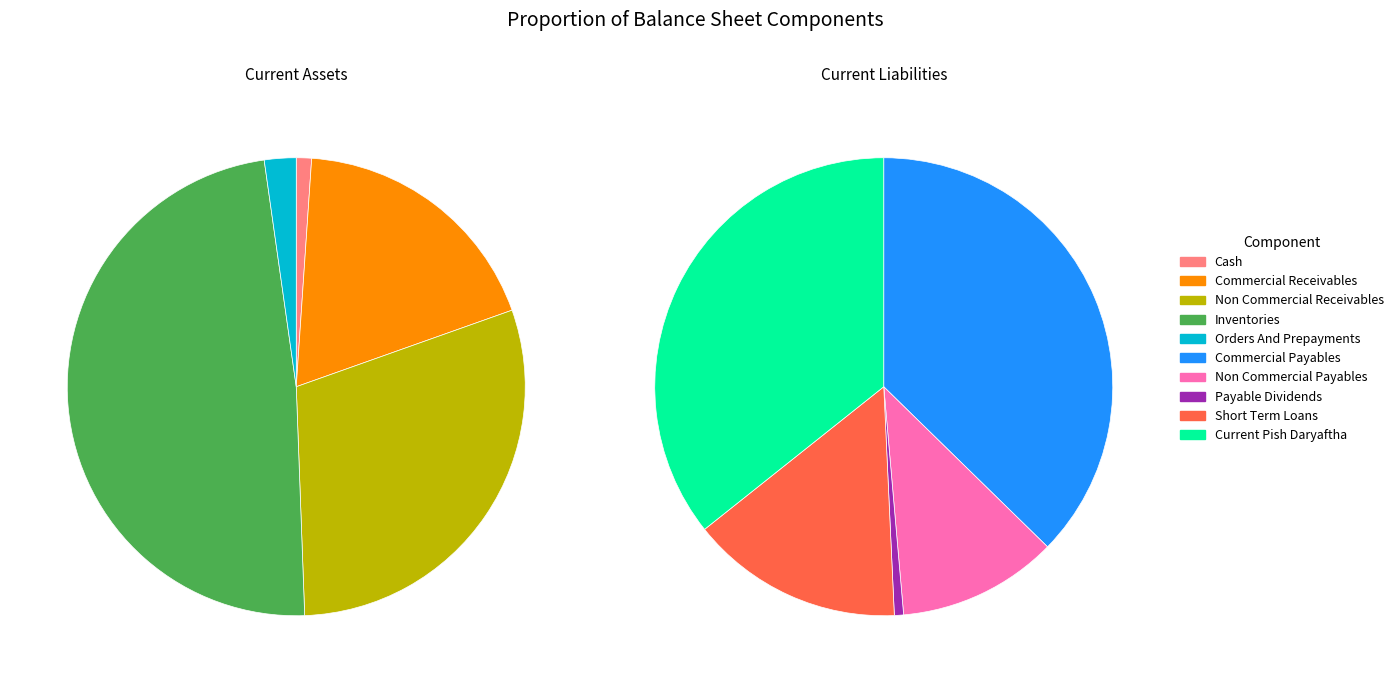

What is the total percentage of inventories and commercial_receivables?

66.8%